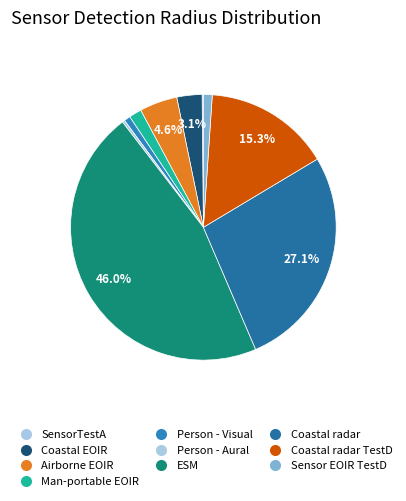

Is there any slice that represents more than half of the pie?

No